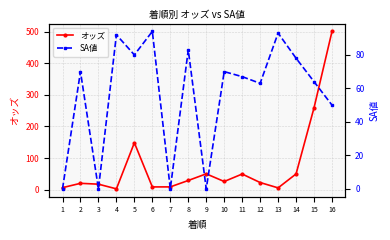

Is it true that オッズ equals 17.3 at 3?

True